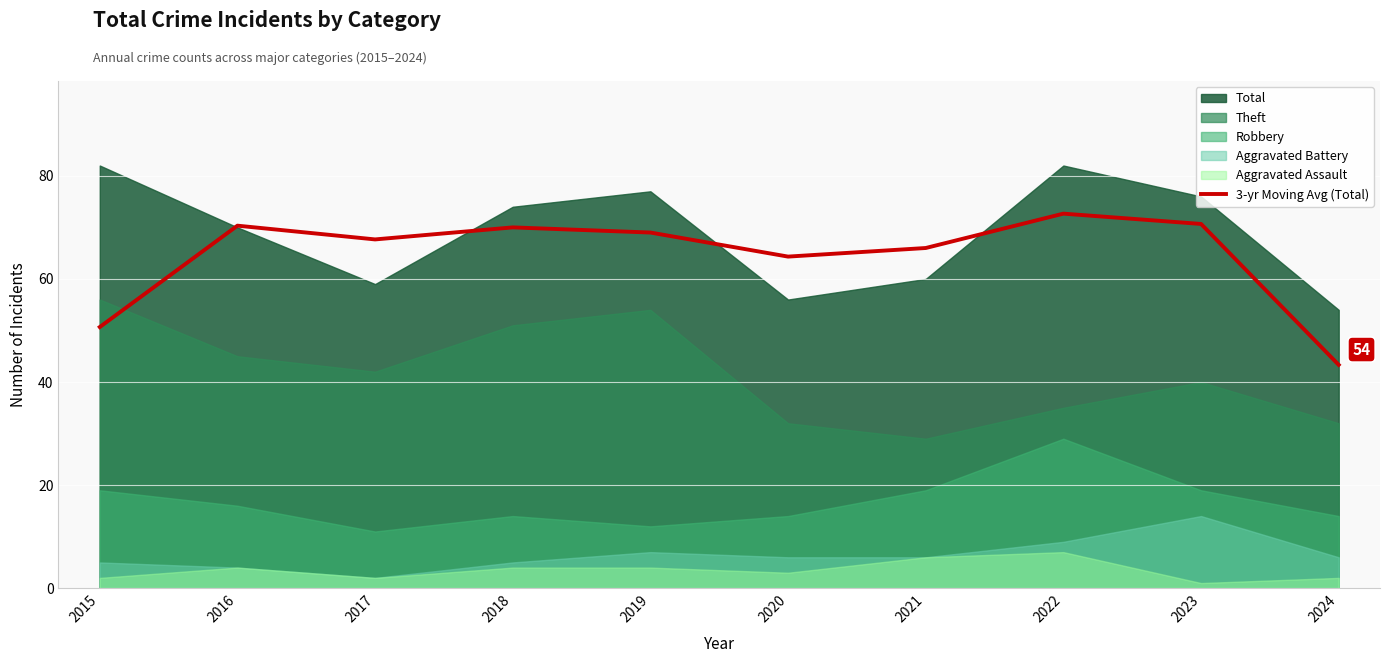

Reading left to right, what are all the values shown in this chart?

50.7	70.3	67.7	70.0	69.0	64.3	66.0	72.7	70.7	43.3